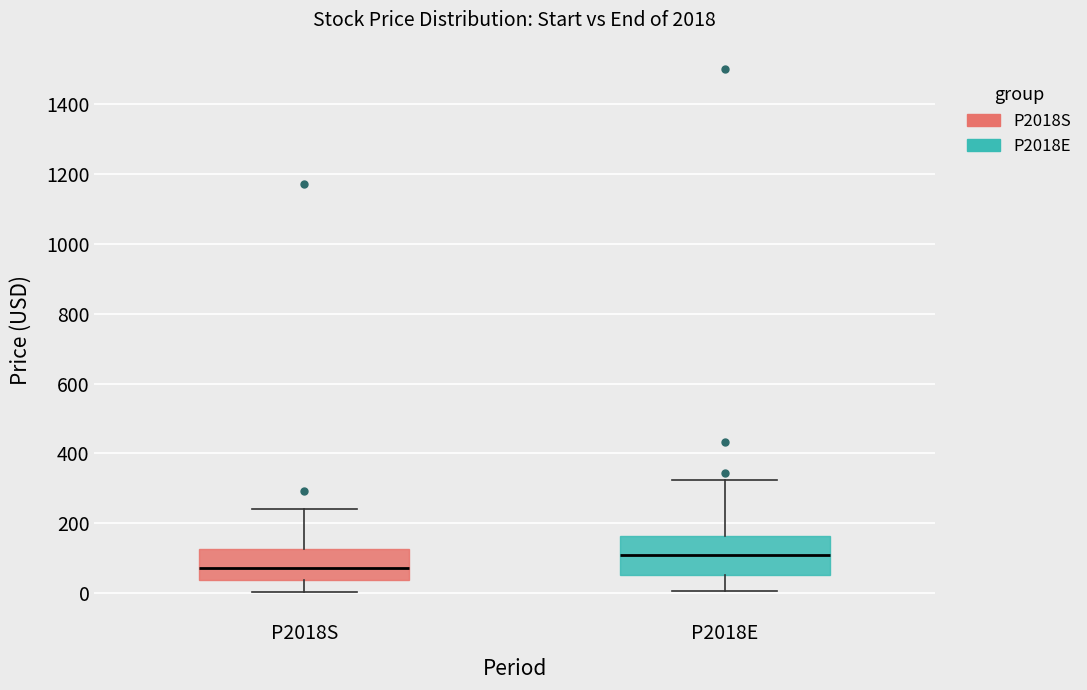

Which box's median line is the lowest?

P2018S